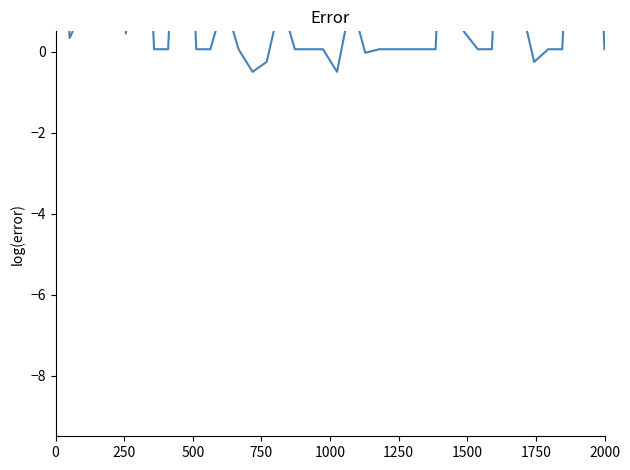

How many interior local peaks (higher than both neighbors) does the data have?

7